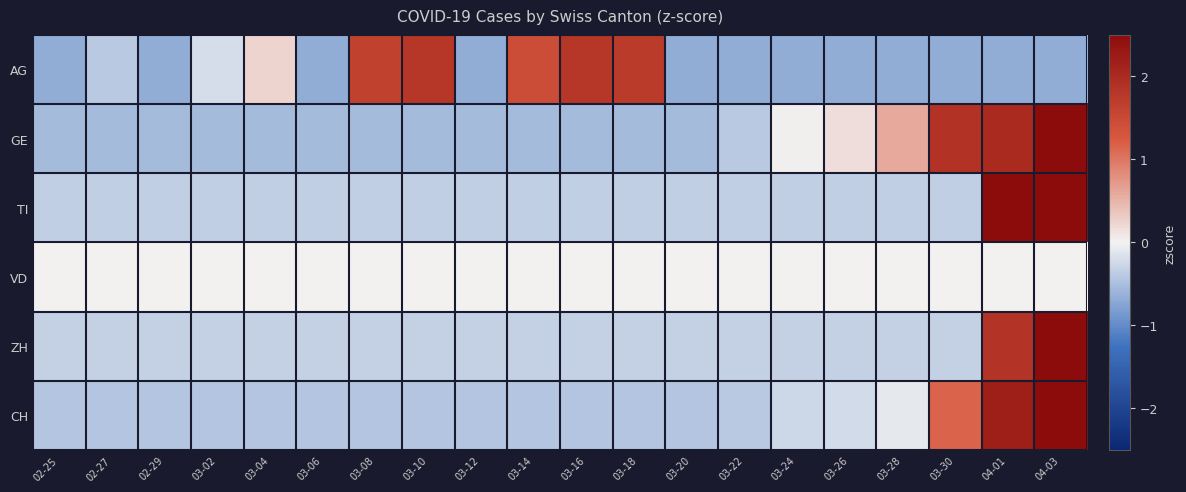

Reading left to right, extract all data points from this chart.

AG: 02-25=-0.7	02-27=-0.4	02-29=-0.7	03-02=-0.2	03-04=0.2	03-06=-0.7	03-08=1.6	03-10=1.8	03-12=-0.7	03-14=1.4	03-16=1.8	03-18=1.7	03-20=-0.7	03-22=-0.7	03-24=-0.7	03-26=-0.7	03-28=-0.7	03-30=-0.7	04-01=-0.7	04-03=-0.7
GE: 02-25=-0.5	02-27=-0.5	02-29=-0.5	03-02=-0.5	03-04=-0.5	03-06=-0.5	03-08=-0.5	03-10=-0.5	03-12=-0.5	03-14=-0.5	03-16=-0.5	03-18=-0.5	03-20=-0.5	03-22=-0.4	03-24=0.0	03-26=0.2	03-28=0.6	03-30=1.9	04-01=2.0	04-03=2.9
TI: 02-25=-0.3	02-27=-0.3	02-29=-0.3	03-02=-0.3	03-04=-0.3	03-06=-0.3	03-08=-0.3	03-10=-0.3	03-12=-0.3	03-14=-0.3	03-16=-0.3	03-18=-0.3	03-20=-0.3	03-22=-0.3	03-24=-0.3	03-26=-0.3	03-28=-0.3	03-30=-0.3	04-01=2.8	04-03=3.2
VD: 02-25=0.0	02-27=0.0	02-29=0.0	03-02=0.0	03-04=0.0	03-06=0.0	03-08=0.0	03-10=0.0	03-12=0.0	03-14=0.0	03-16=0.0	03-18=0.0	03-20=0.0	03-22=0.0	03-24=0.0	03-26=0.0	03-28=0.0	03-30=0.0	04-01=0.0	04-03=0.0
ZH: 02-25=-0.3	02-27=-0.3	02-29=-0.3	03-02=-0.3	03-04=-0.3	03-06=-0.3	03-08=-0.3	03-10=-0.3	03-12=-0.3	03-14=-0.3	03-16=-0.3	03-18=-0.3	03-20=-0.3	03-22=-0.3	03-24=-0.3	03-26=-0.3	03-28=-0.3	03-30=-0.3	04-01=1.9	04-03=3.8
CH: 02-25=-0.4	02-27=-0.4	02-29=-0.4	03-02=-0.4	03-04=-0.4	03-06=-0.4	03-08=-0.4	03-10=-0.4	03-12=-0.4	03-14=-0.4	03-16=-0.4	03-18=-0.4	03-20=-0.4	03-22=-0.4	03-24=-0.3	03-26=-0.2	03-28=-0.1	03-30=1.2	04-01=2.2	04-03=3.3